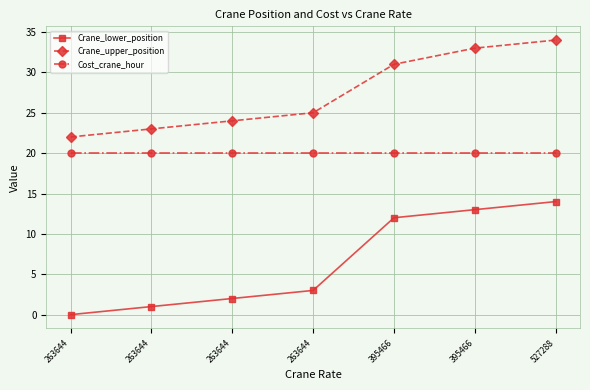

True or false: Cost_crane_hour and Crane_upper_position intersect in this chart.

False